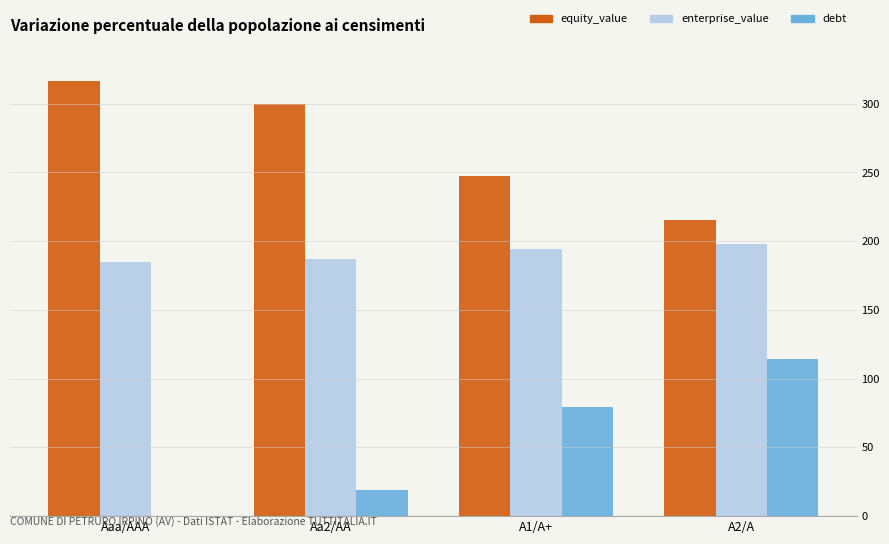

Is the value of equity_value at Aaa/AAA greater than the value of debt at Aaa/AAA?

Yes